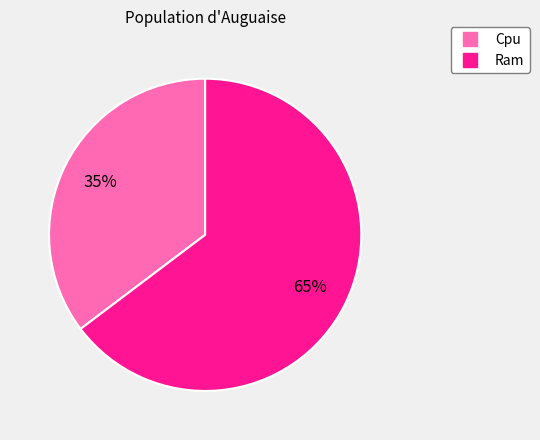

What is the ratio of the value at Cpu to the value at Ram?

0.5